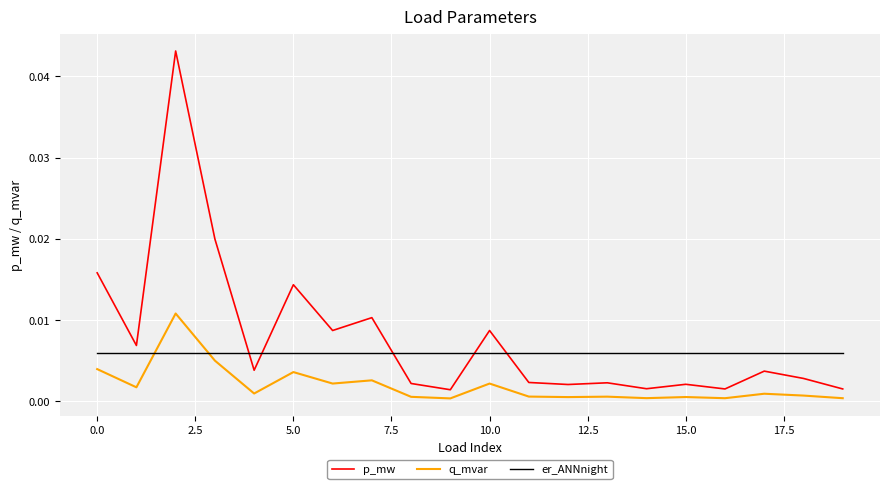

True or false: p_mw and q_mvar intersect in this chart.

False